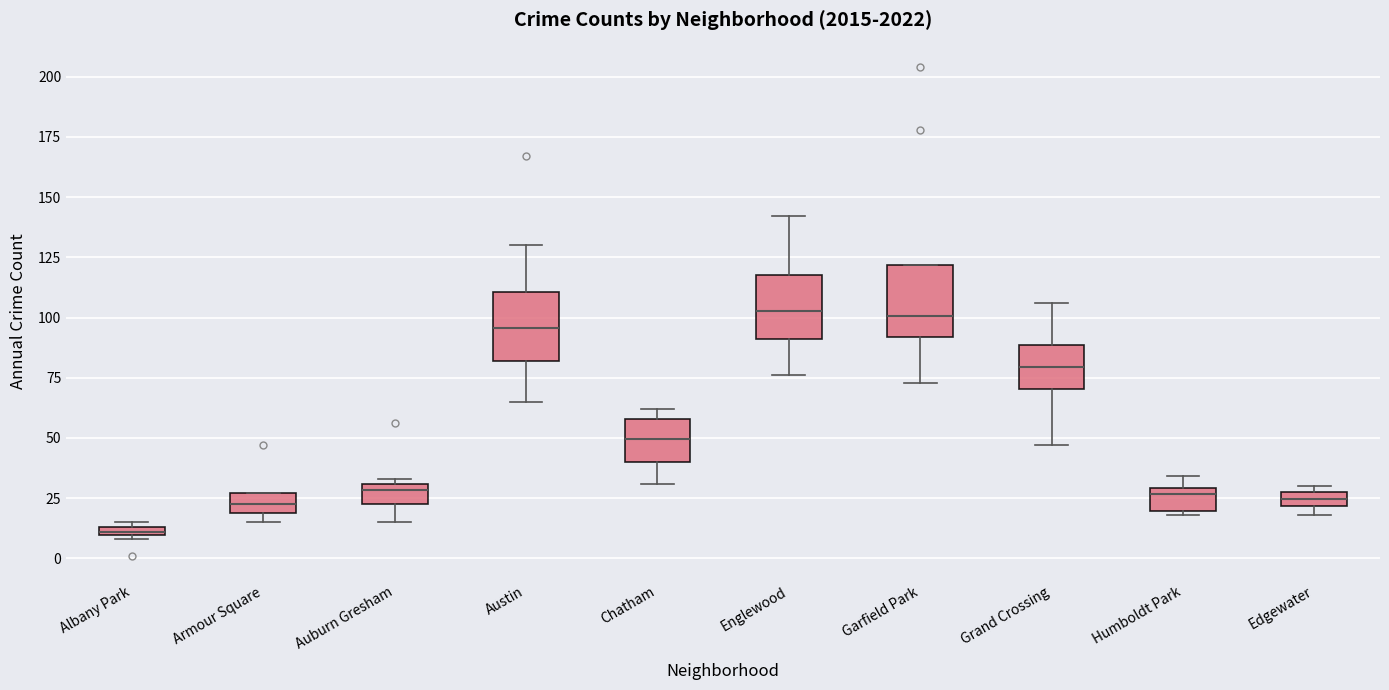

Where is the upper edge of the box for Chatham on the y-axis? The values are not printed on the chart, so give them approximately, as read against the axis.

60